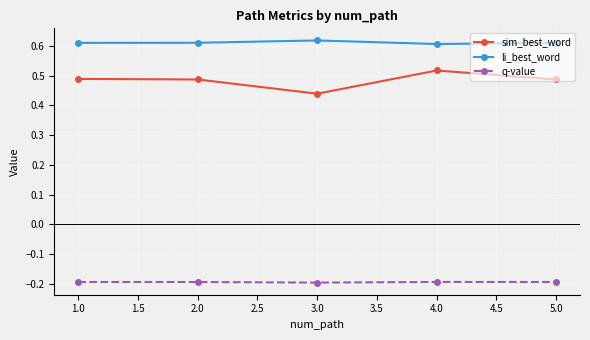

True or false: sim_best_word and li_best_word cross at least once.

False